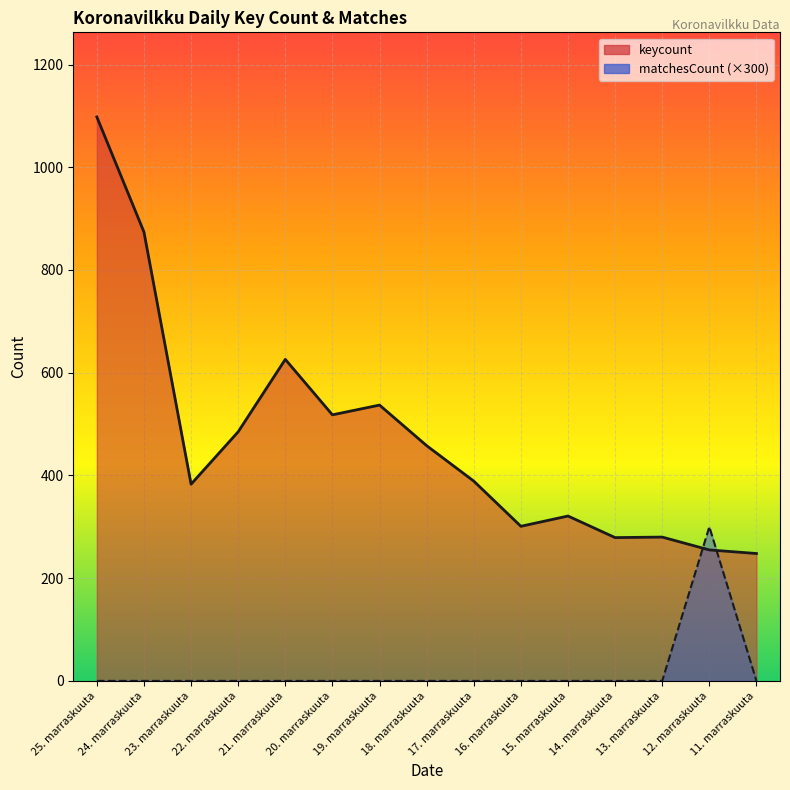

Reading left to right, list all the values displayed in this chart.

keycount line: 25. marraskuuta=1098	24. marraskuuta=874	23. marraskuuta=383	22. marraskuuta=485	21. marraskuuta=626	20. marraskuuta=518	19. marraskuuta=537	18. marraskuuta=458	17. marraskuuta=389	16. marraskuuta=301	15. marraskuuta=321	14. marraskuuta=279	13. marraskuuta=280	12. marraskuuta=255	11. marraskuuta=248
matchesCount line: 25. marraskuuta=0	24. marraskuuta=0	23. marraskuuta=0	22. marraskuuta=0	21. marraskuuta=0	20. marraskuuta=0	19. marraskuuta=0	18. marraskuuta=0	17. marraskuuta=0	16. marraskuuta=0	15. marraskuuta=0	14. marraskuuta=0	13. marraskuuta=0	12. marraskuuta=300	11. marraskuuta=0